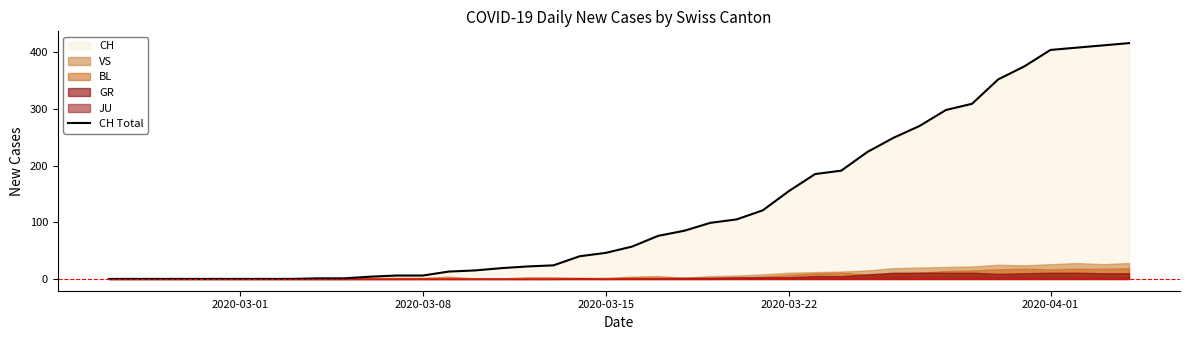

The CH Total series shows 97 at 2020-03-22. True or false?

False